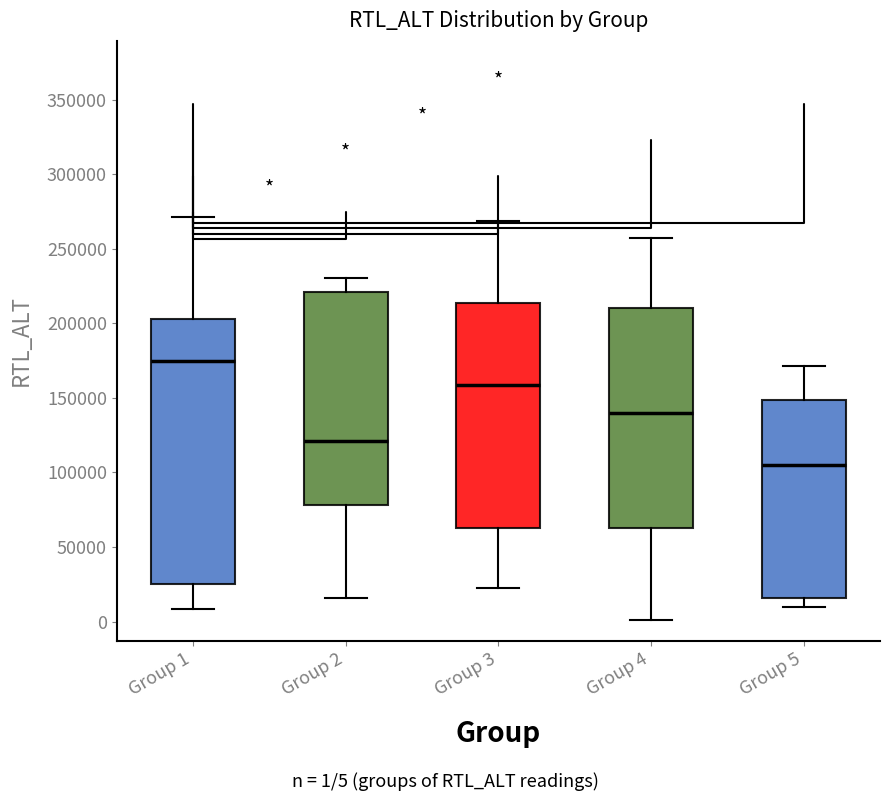

Where does the upper whisker of the box for Group 4 end on the y-axis? The values are not printed on the chart, so give them approximately, as read against the axis.

255000